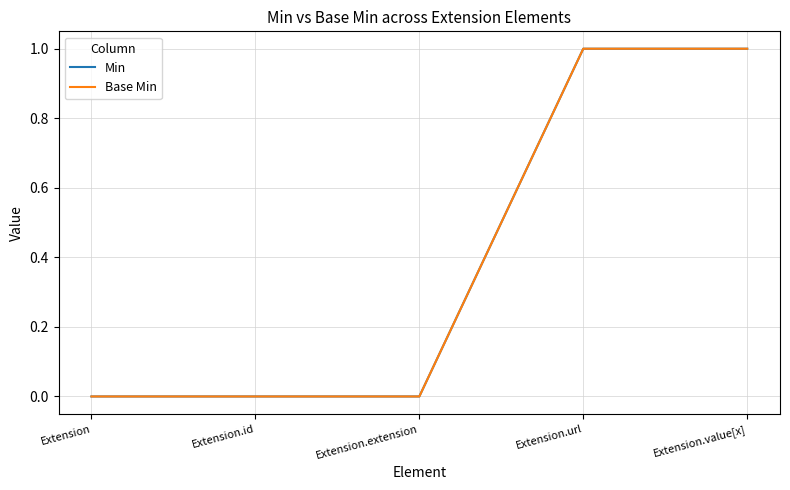

Does the chart have visible grid lines?

Yes